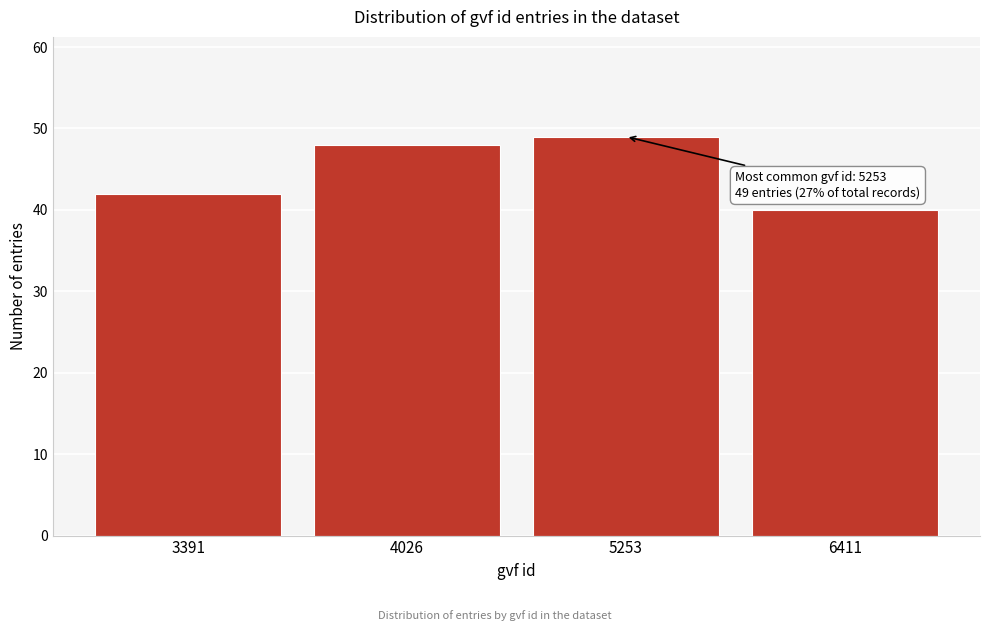

Reading right to left, extract all data points from this chart.

6411=40	5253=49	4026=48	3391=42